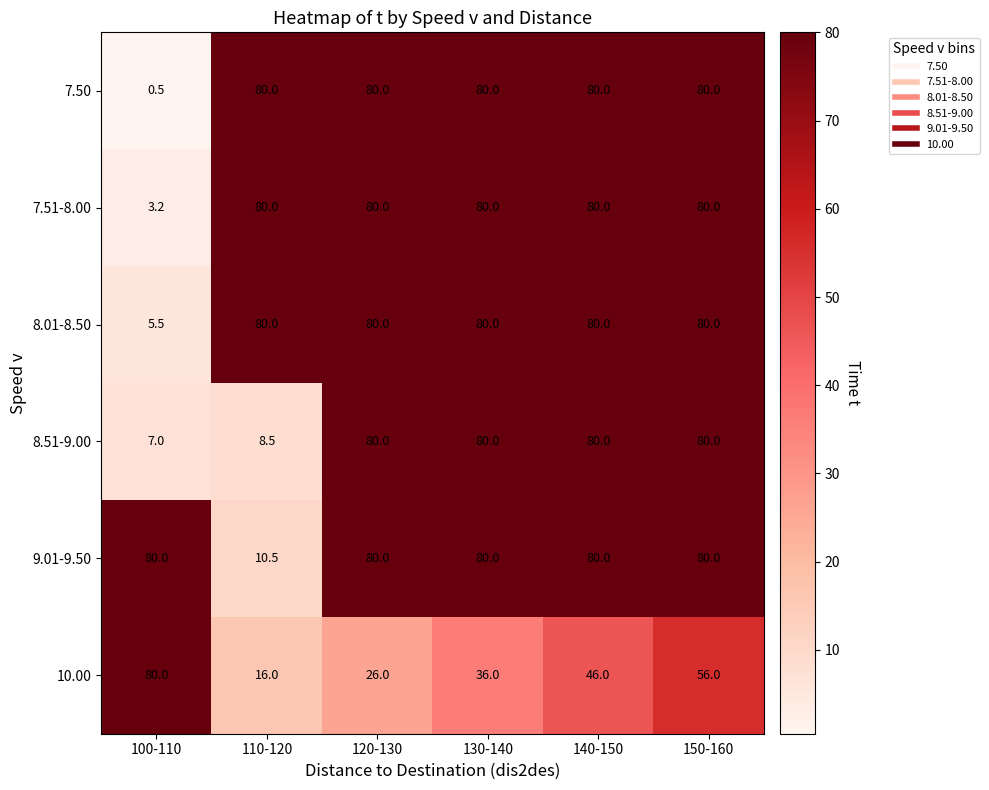

Between 110-120 and 150-160, which series saw the biggest shift?

8.51-9.00